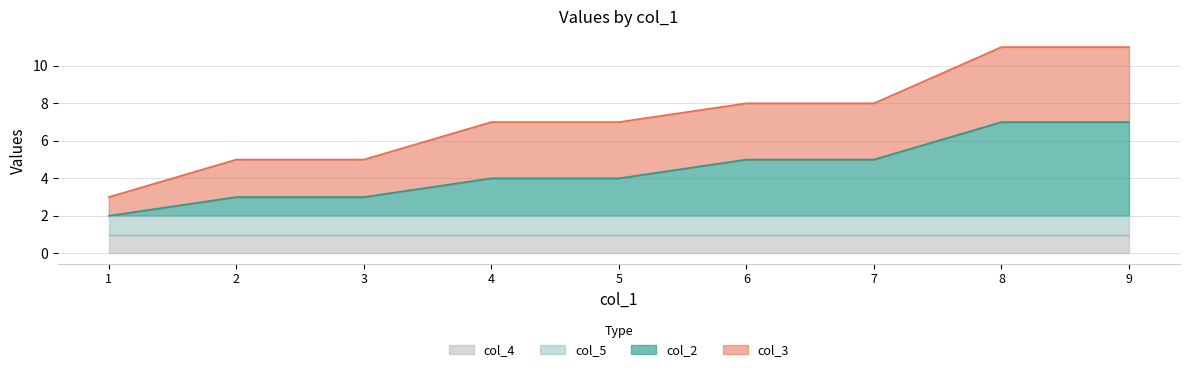

What is the difference between the maximum and minimum values in the col_2 series?

5